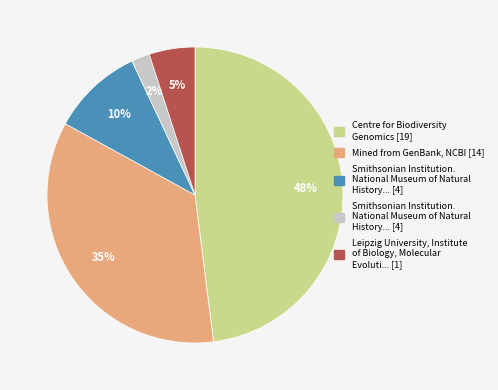

How many segments does this pie chart have?

5